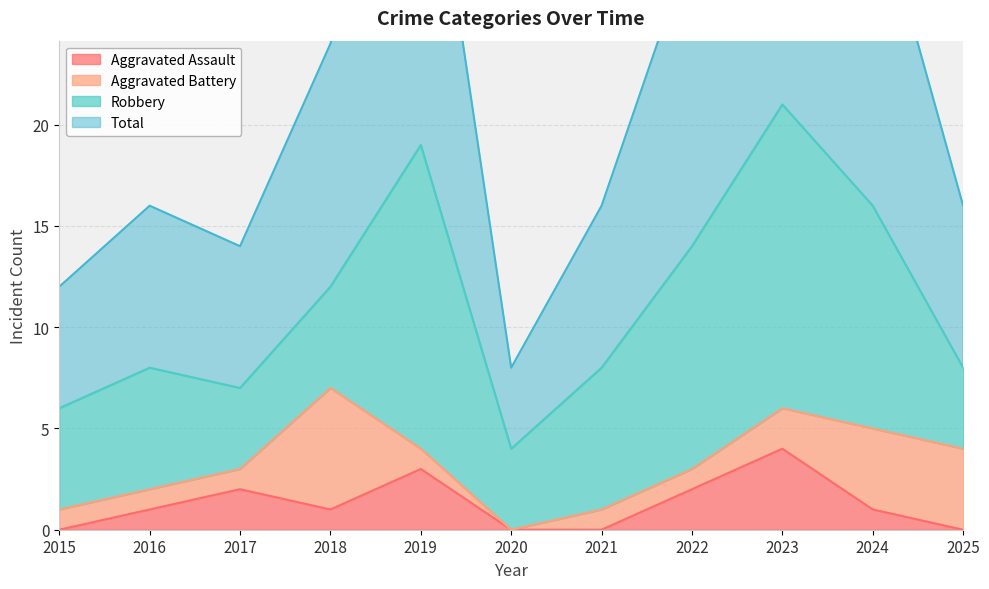

Which has a higher value, 2018 or 2021?

2018